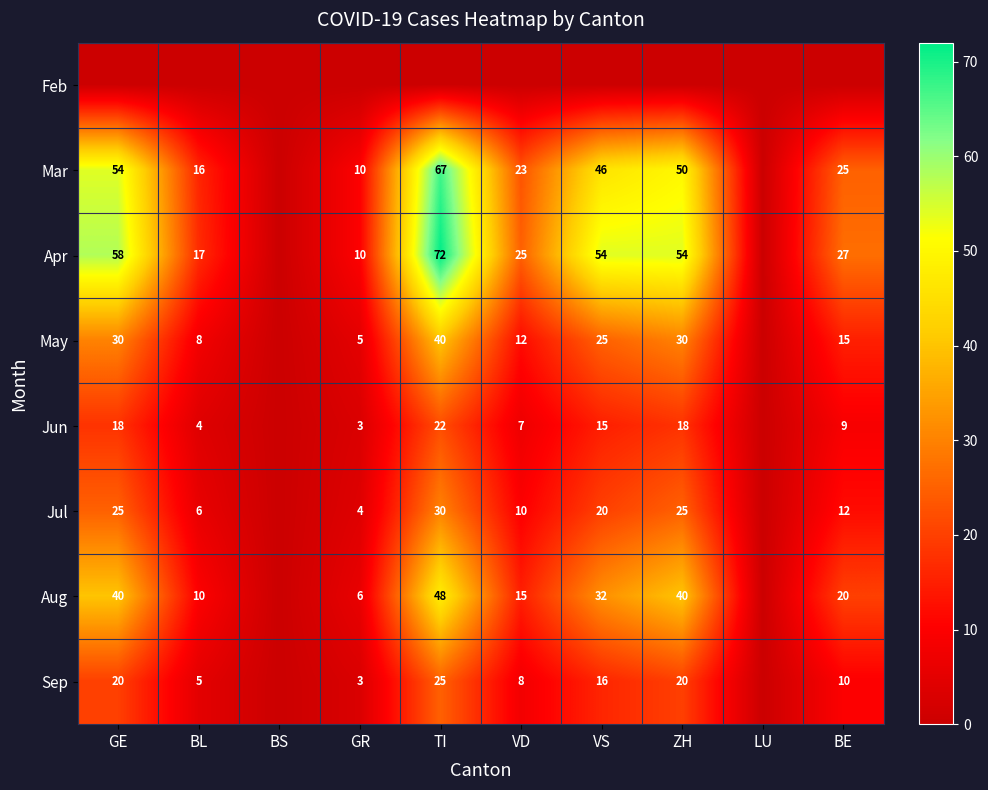

Is it true that Jul equals 3 at BL?

False